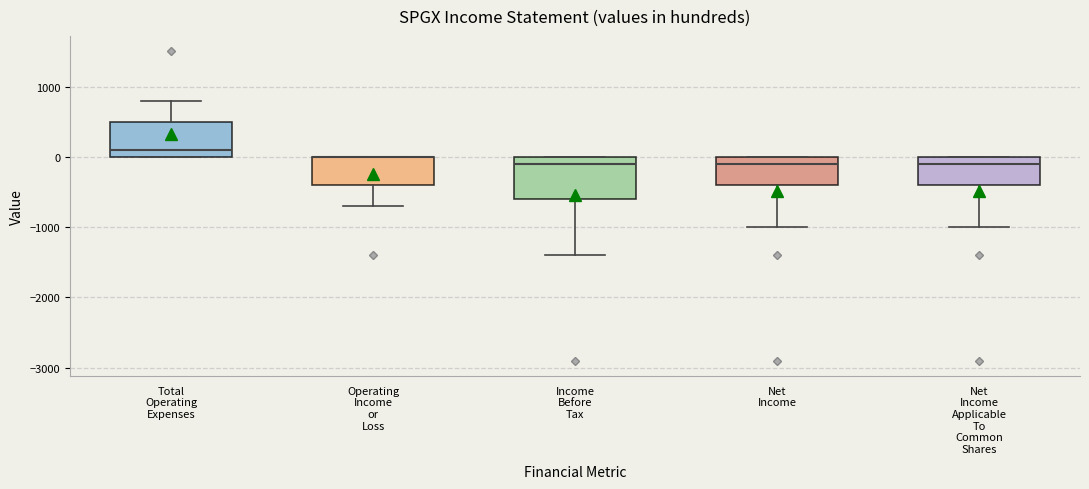

Which box is the tallest, from its lower edge to its upper edge?

Income Before Tax